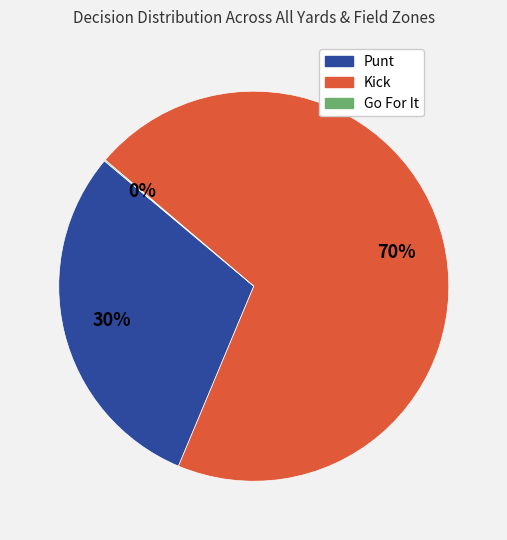

To the nearest percent, what is the difference between the largest and smallest slice percentages?

70%